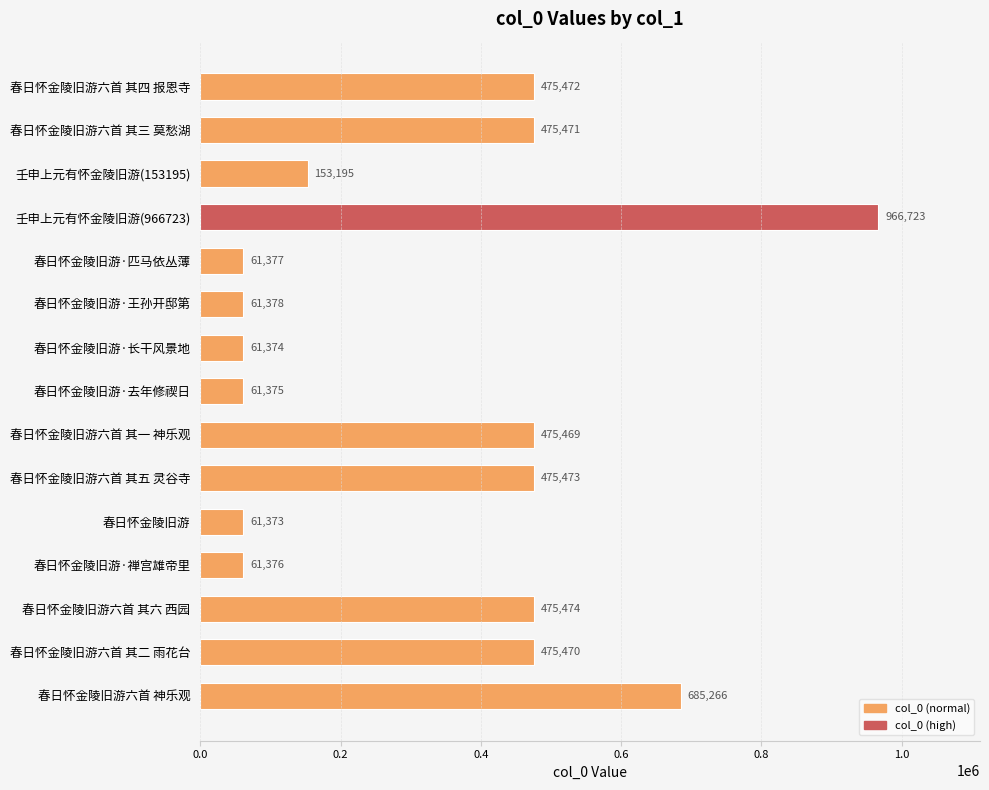

Is it true that the value at 春日怀金陵旧游六首 其一 神乐观 is 127402?

False